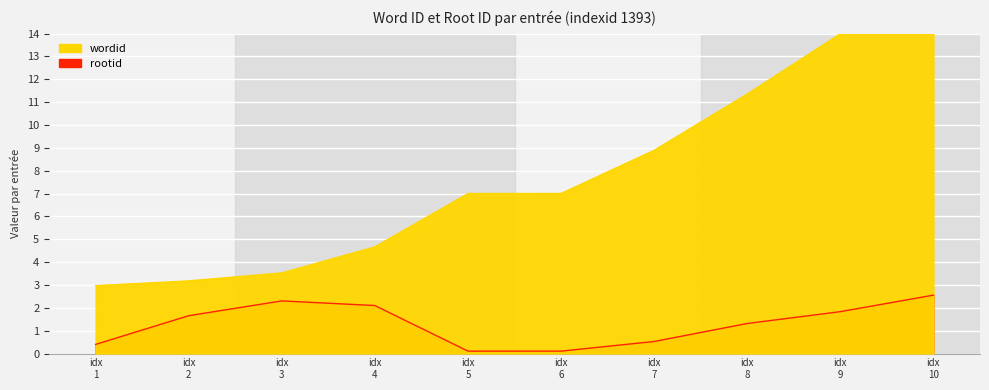

How many lines are shown in the chart?

2